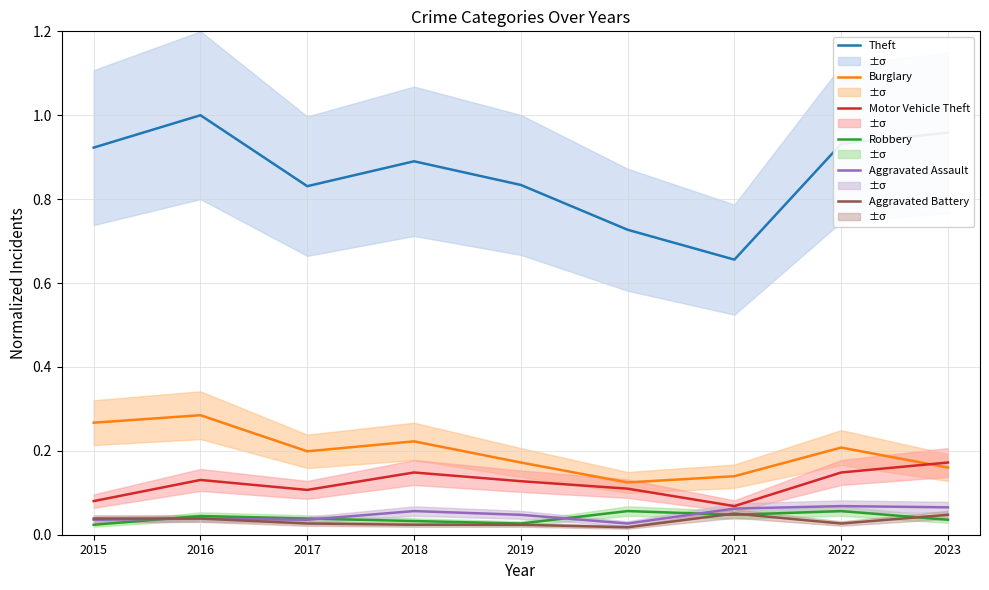

In Robbery, how many points are lower than both neighbors (excluding endpoints)?

2